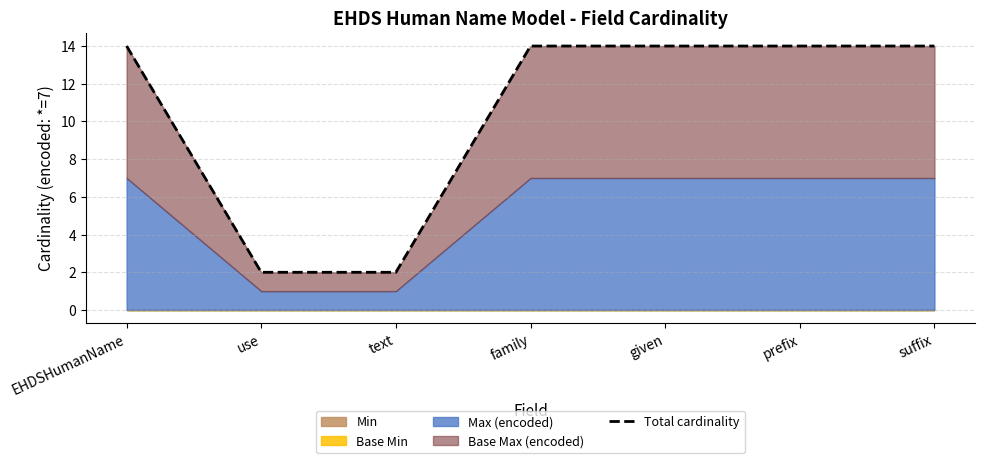

What is the change in value from text to prefix?

+12